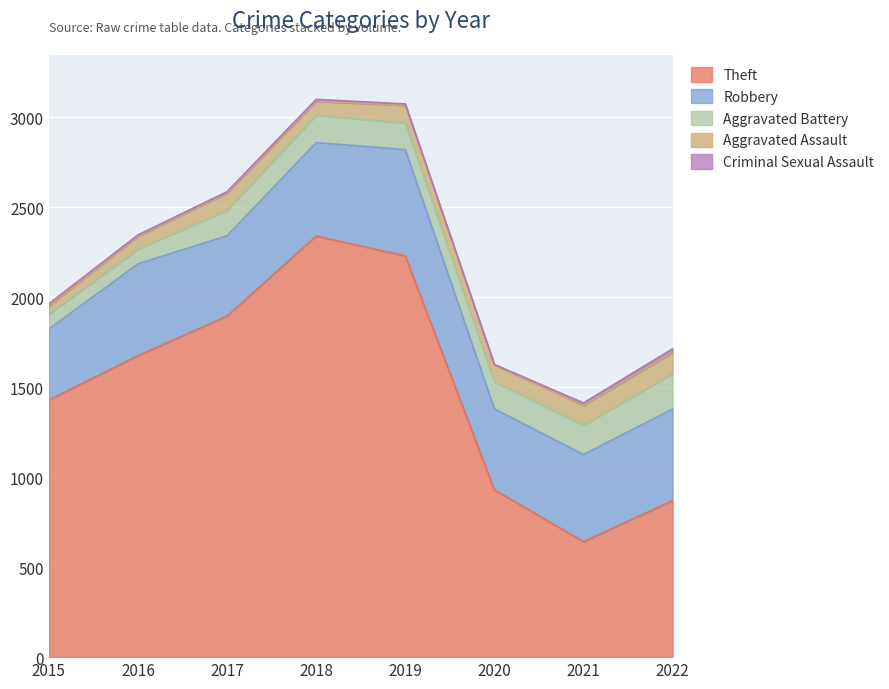

Reading left to right, transcribe all the data shown in this chart.

Theft: 1429	1676	1896	2341	2230	930	642	870
Robbery: 395	510	446	519	591	450	484	509
Aggravated Battery: 82	82	142	152	148	150	163	197
Aggravated Assault: 46	71	95	77	98	94	110	117
Criminal Sexual Assault: 12	8	8	11	8	3	14	21